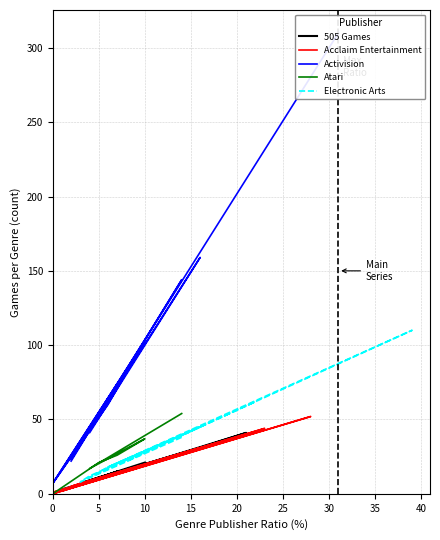

Which series changed the most between 25 and 35?

Activision